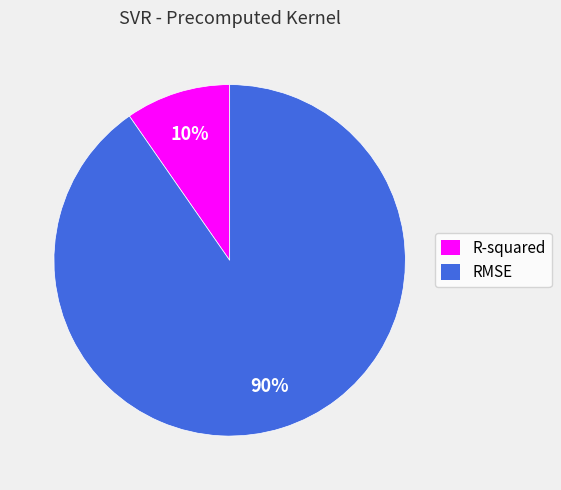

Which slice is the largest?

RMSE